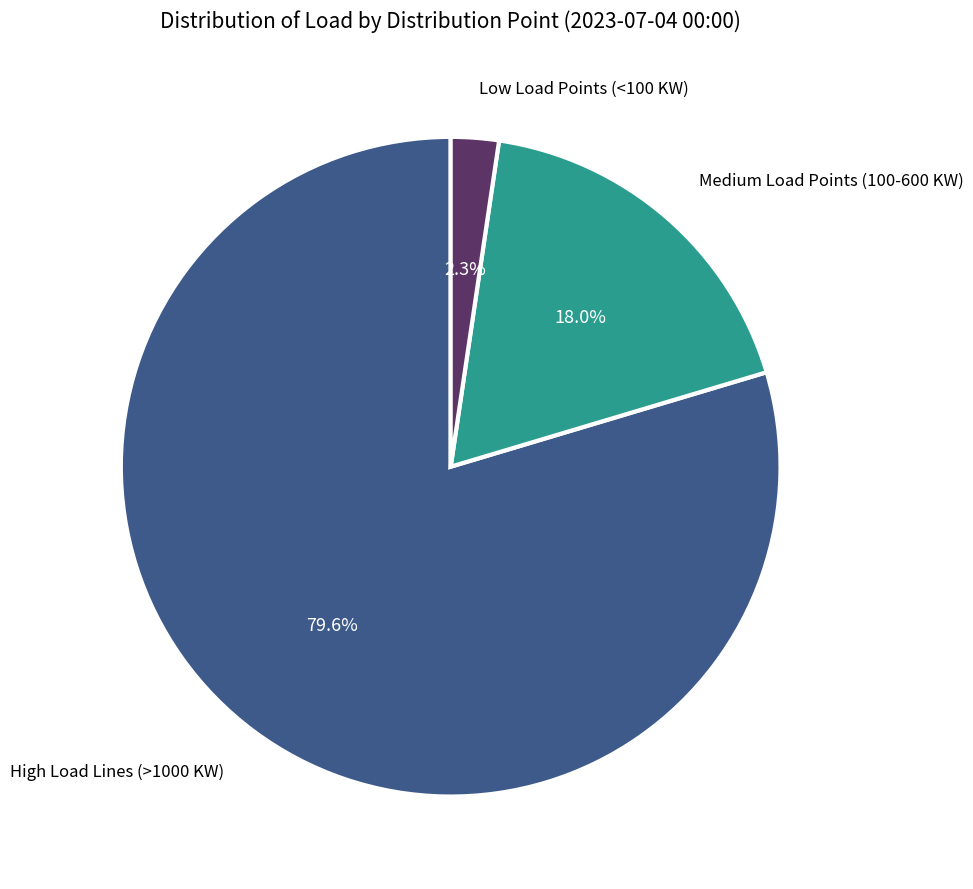

Does any single category account for the majority?

Yes